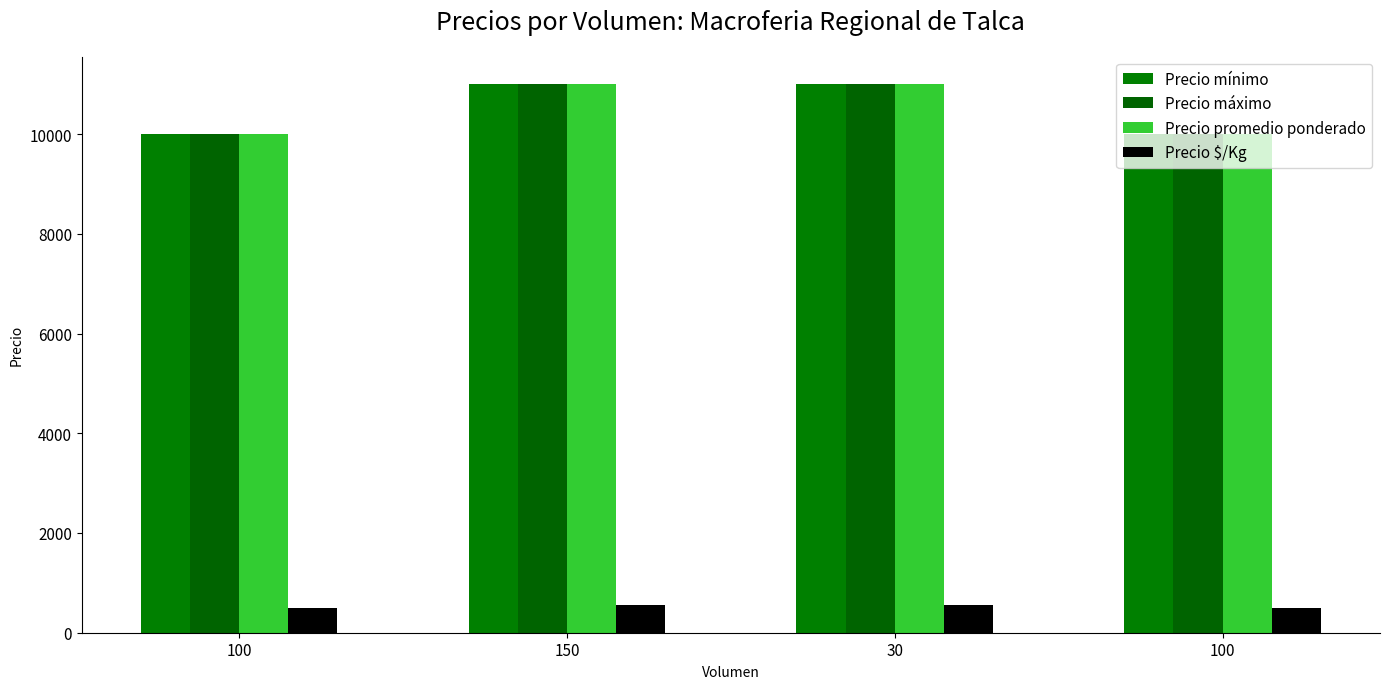

What is the lowest value of the Precio máximo series?

10000